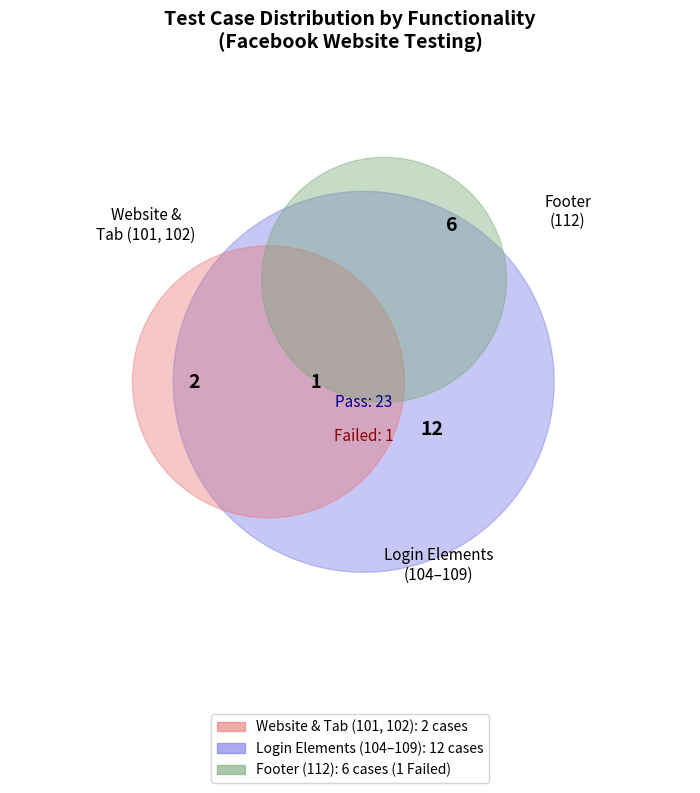

What percentage is the 107 slice, to the nearest percent?

10%